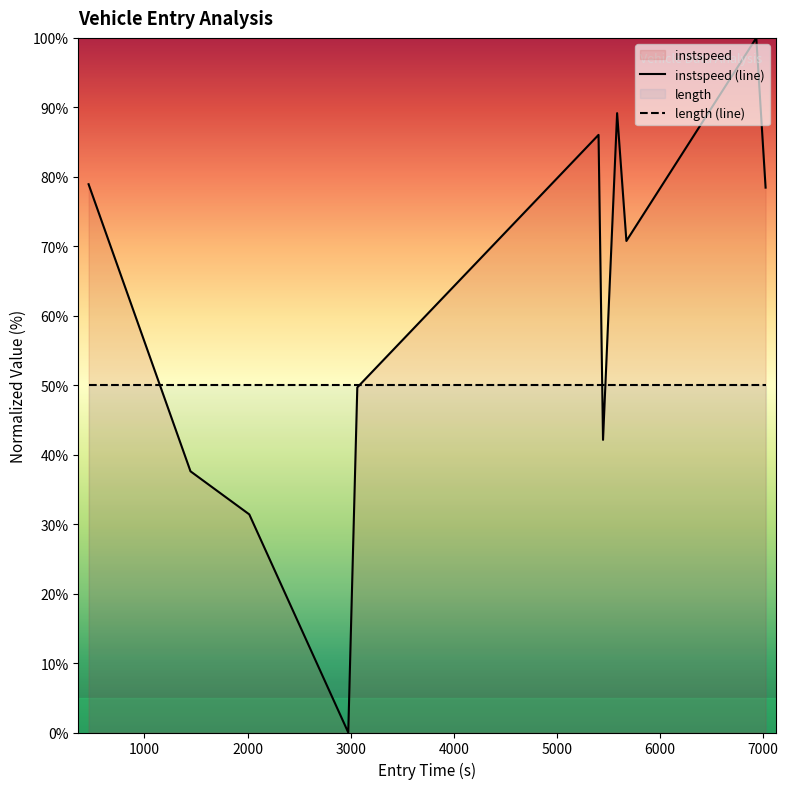

Which series has the largest total across all categories?

instspeed (line)